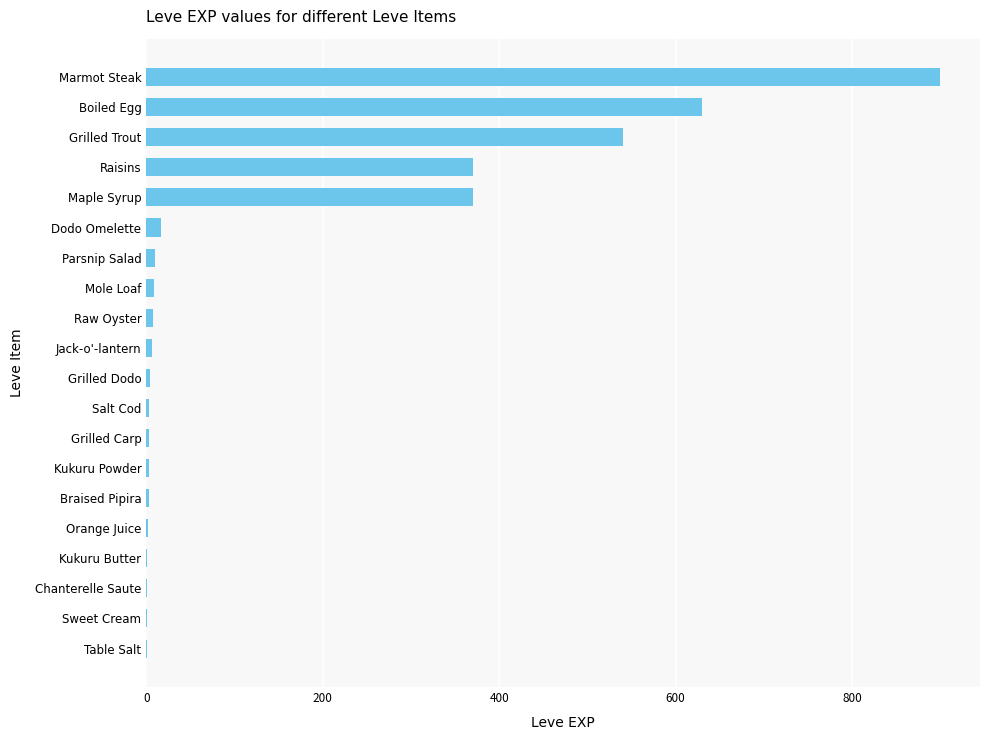

Which has a higher value, Boiled Egg or Braised Pipira?

Boiled Egg